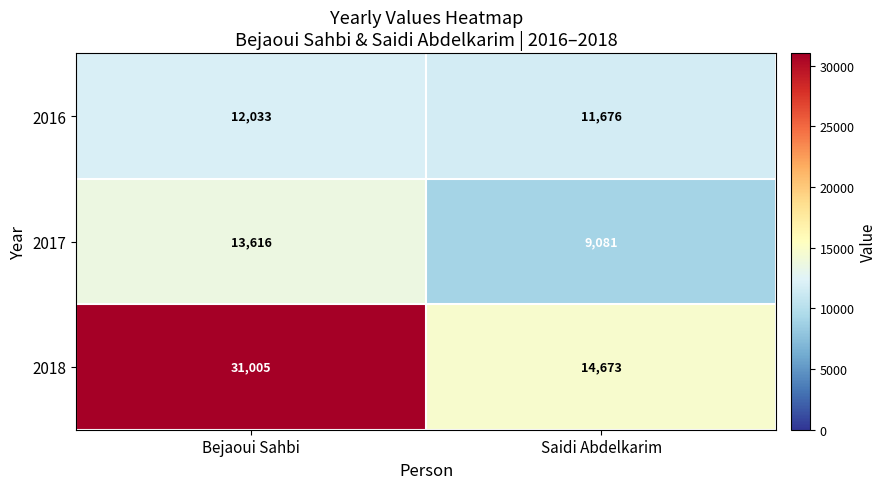

Which series has the widest spread of values?

2018